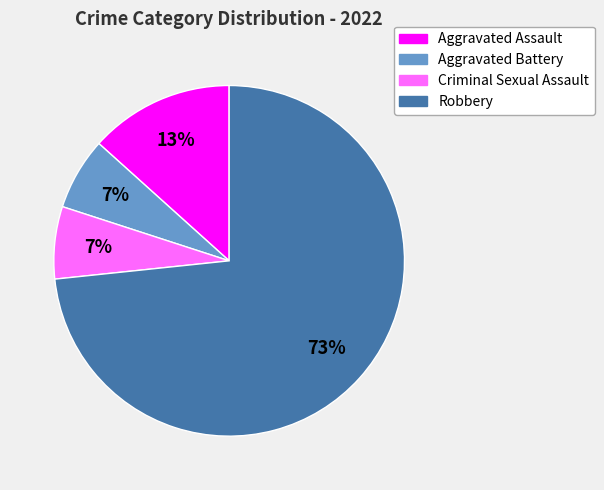

Count the number of slices in the pie.

4